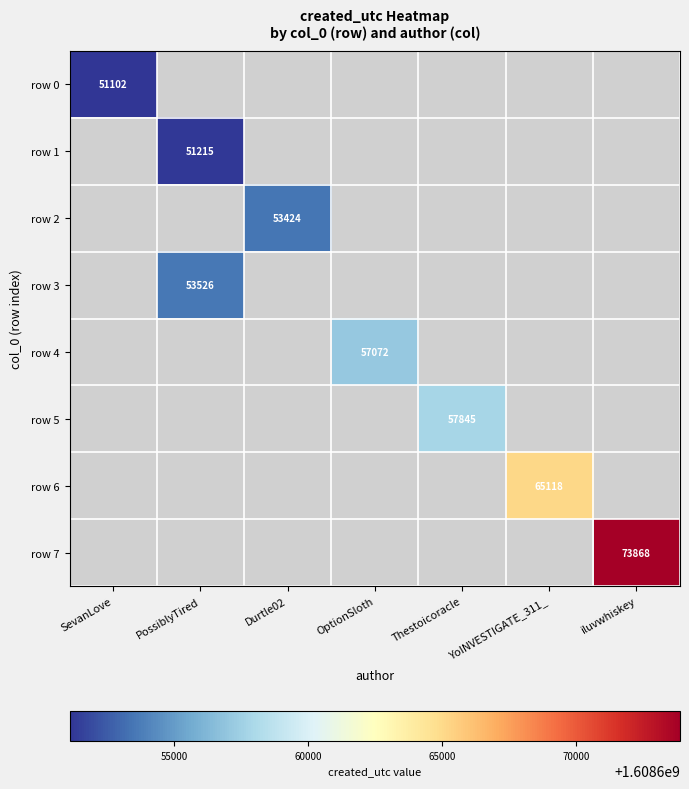

The row 2 series shows 70870 at Durtle02. True or false?

False